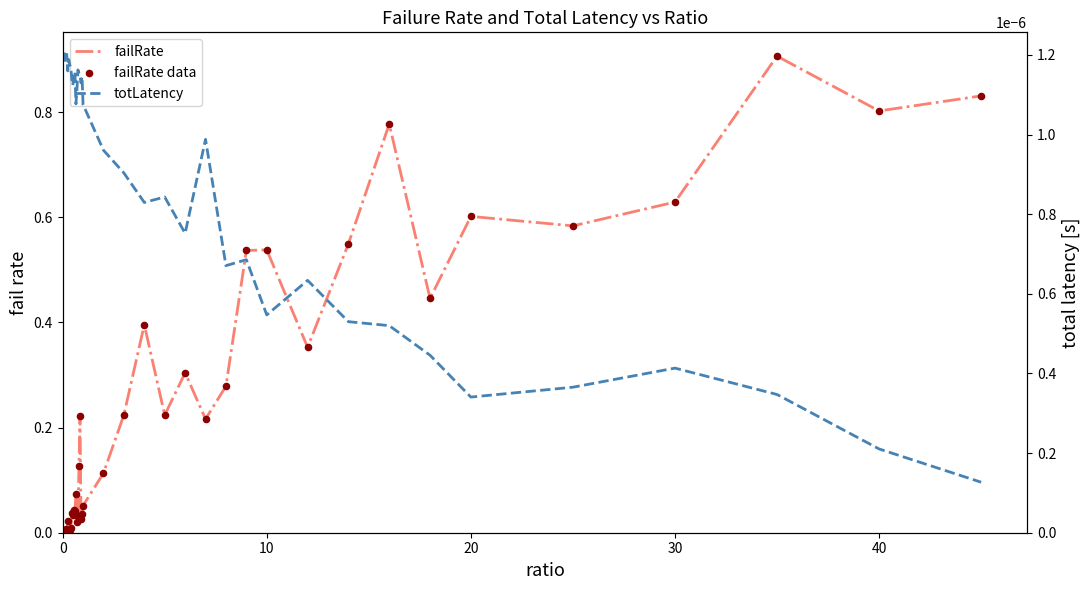

Which series contains the highest Y value?

failRate